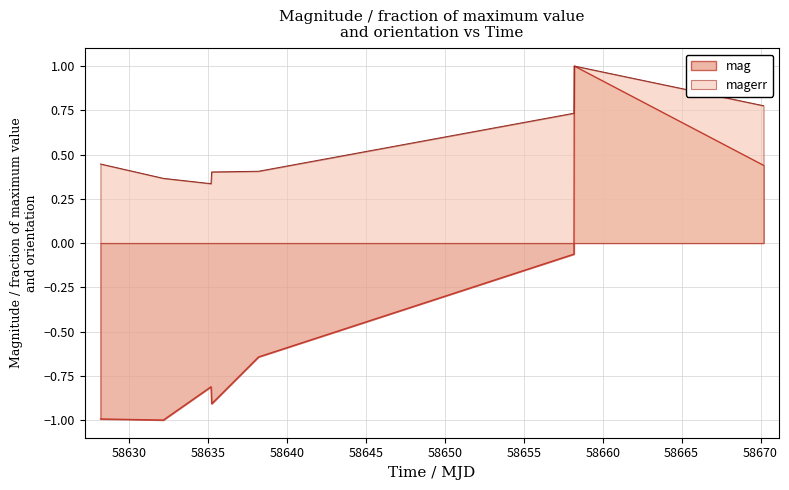

Does the chart display data point markers on the line(s)?

No